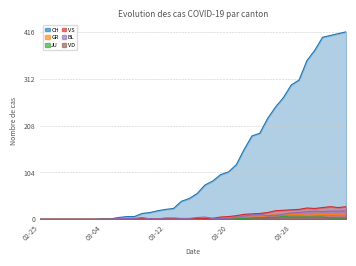

What is the label of the 31st point from the right?

2020-03-05